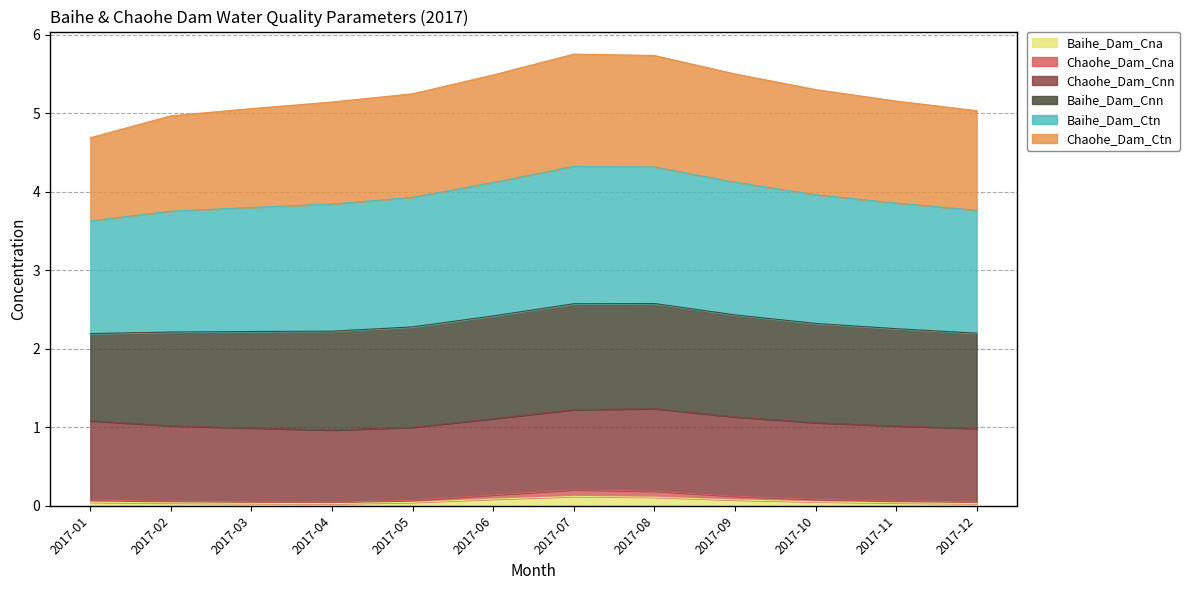

How many lines are shown in the chart?

6